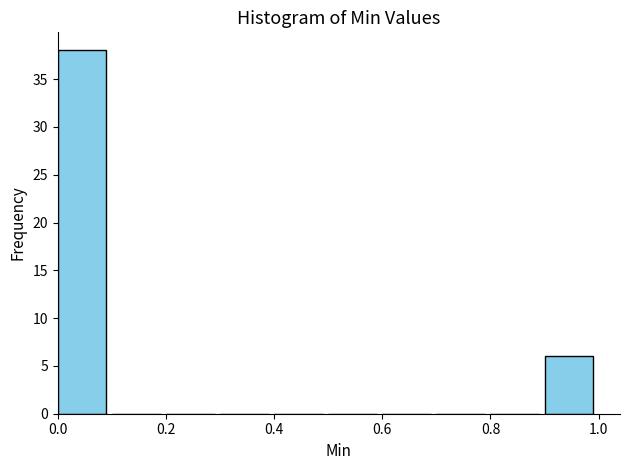

How tall is the bar that spans 0.0 to 0.1 on the x-axis? The values are not printed on the chart, so give them approximately, as read against the axis.

38